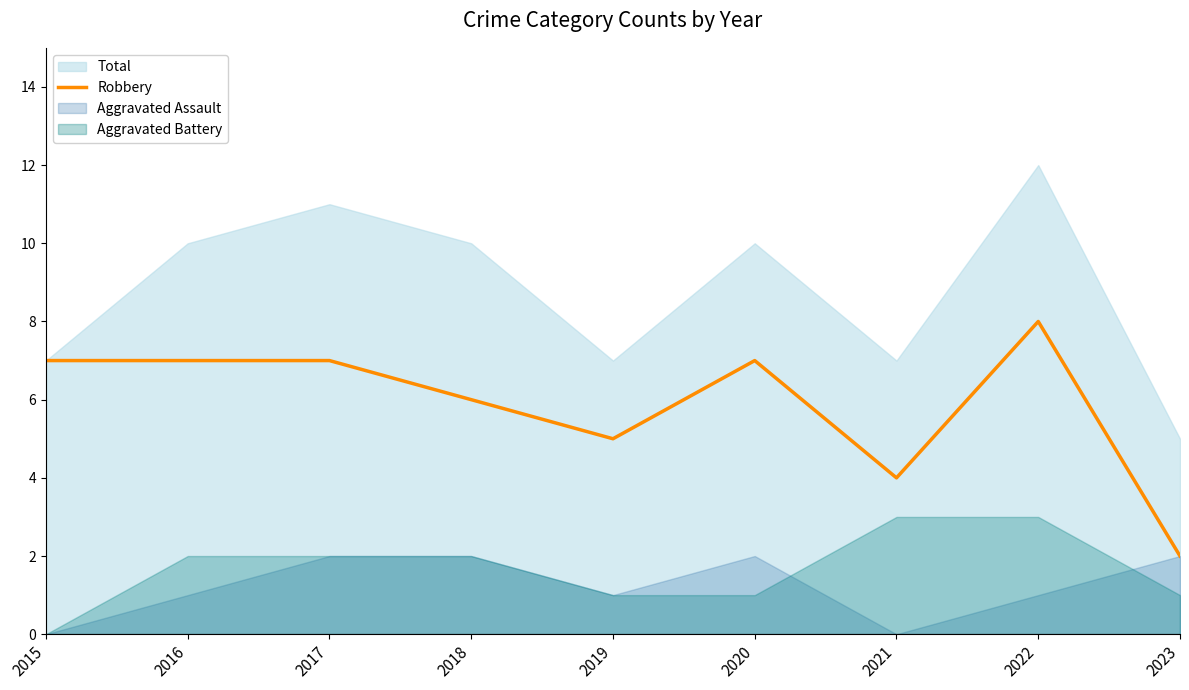

How many lines are shown in the chart?

1